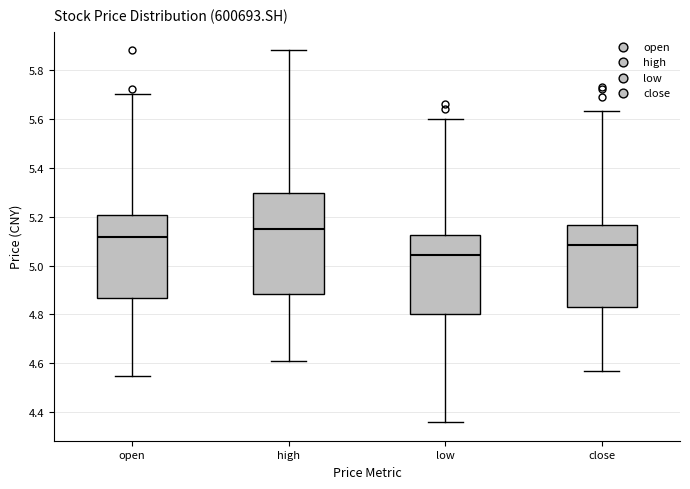

Reading left to right, transcribe this box plot: for each box, give where its median line is, the range the box spans, and where its two whiskers end, as read against the y-axis. The values are not printed on the chart, so give them approximately, as read against the axis.

open: median 5.12, box 4.86 to 5.20, whiskers 4.56 to 5.70
high: median 5.16, box 4.88 to 5.30, whiskers 4.62 to 5.88
low: median 5.04, box 4.80 to 5.12, whiskers 4.36 to 5.60
close: median 5.08, box 4.84 to 5.16, whiskers 4.58 to 5.64